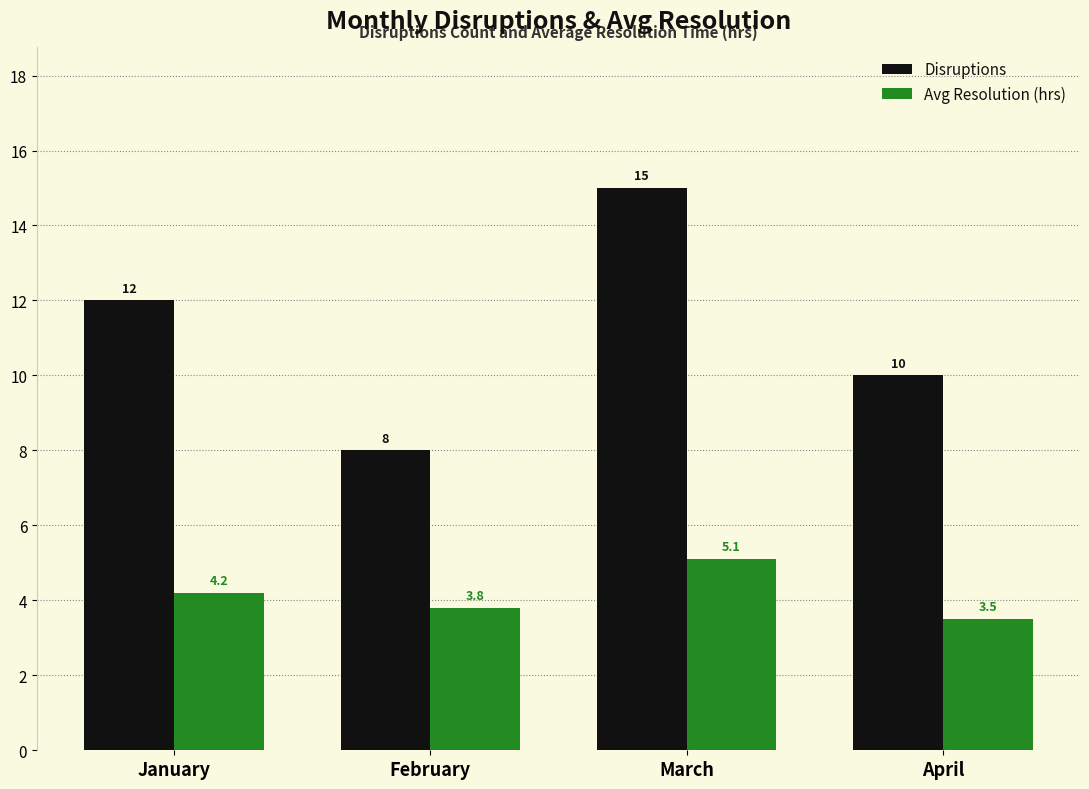

Rank the series by their maximum value, from highest to lowest.

Disruptions, Avg Resolution (hrs)